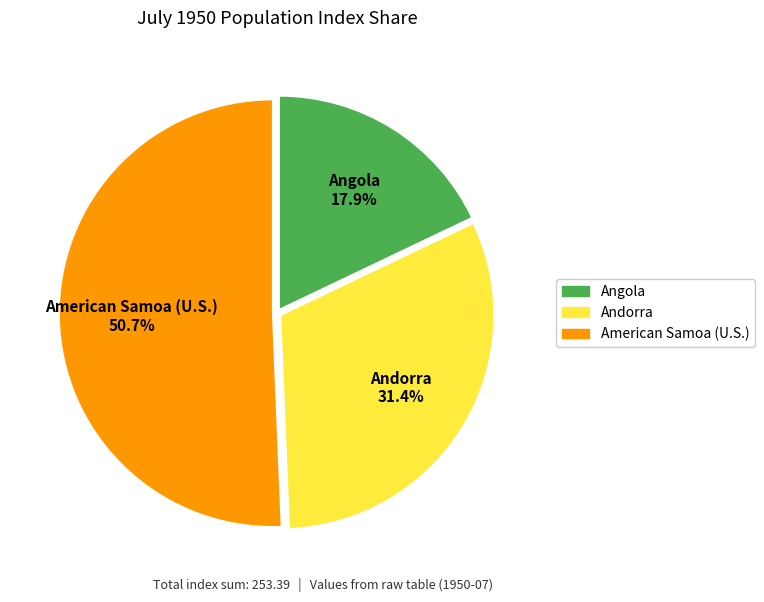

What is the largest slice in the pie chart?

American Samoa (U.S.)